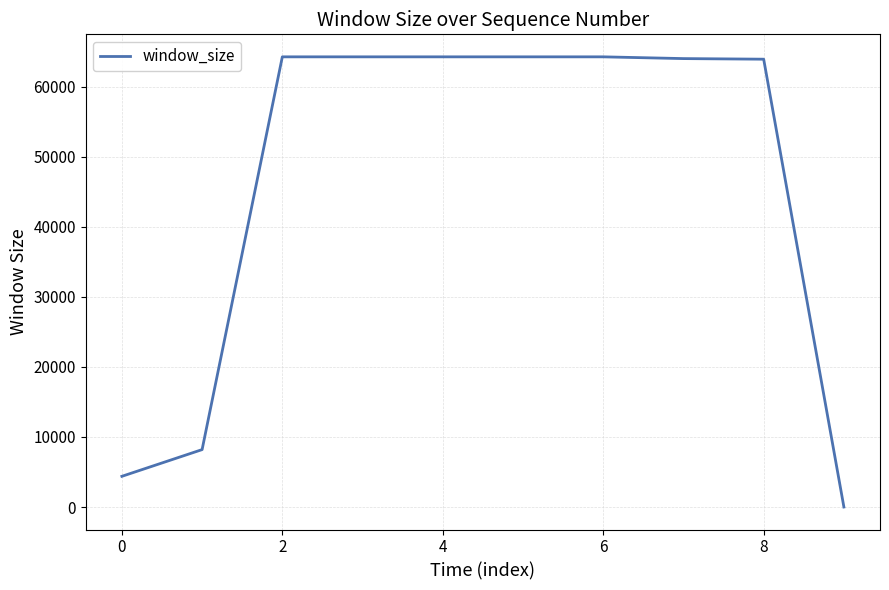

What is the greatest value displayed?

64240